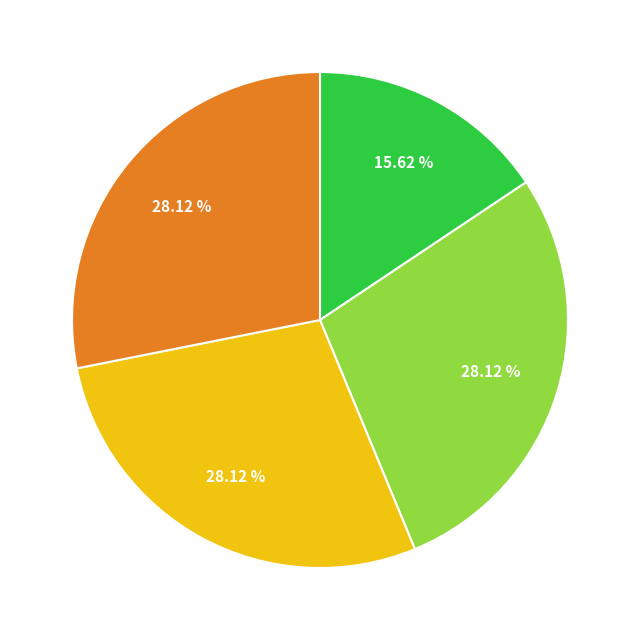

Count the number of slices in the pie.

4